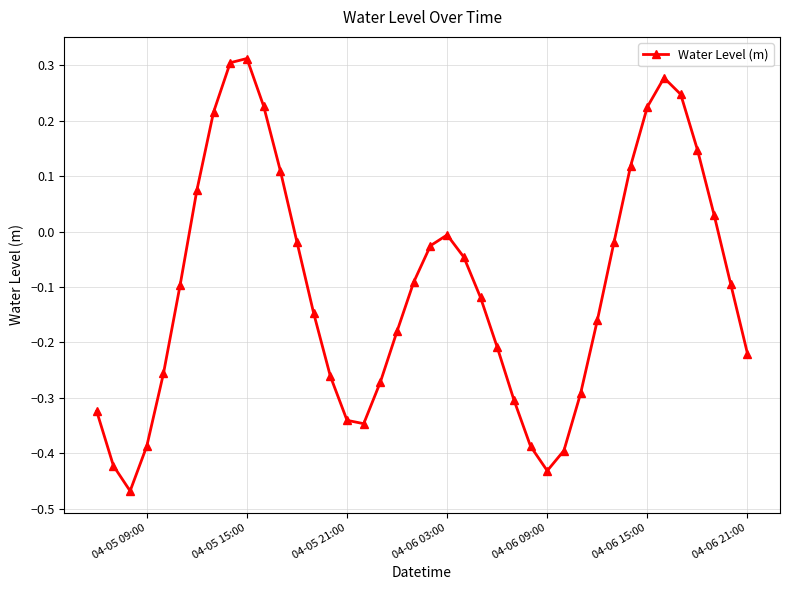

True or false: the data has more than 0 interior local peaks.

True